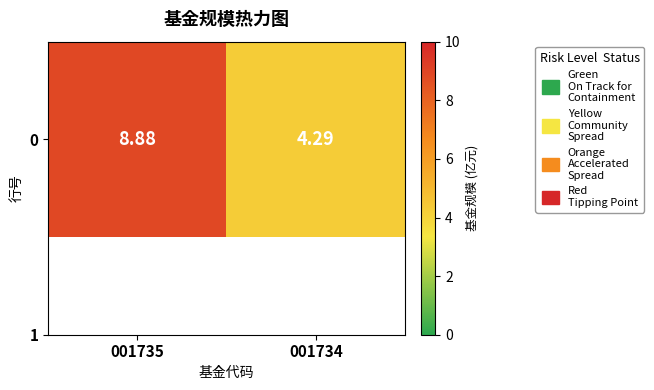

The chart shows a value of 8.9 at 001735. True or false?

True